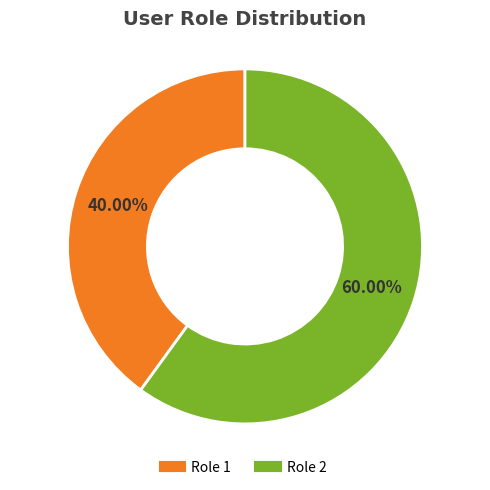

To the nearest percent, what is the average slice percentage?

50%